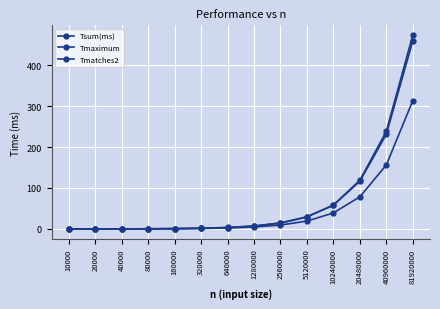

Which series changed the most between 80000 and 40960000?

Tmatches2